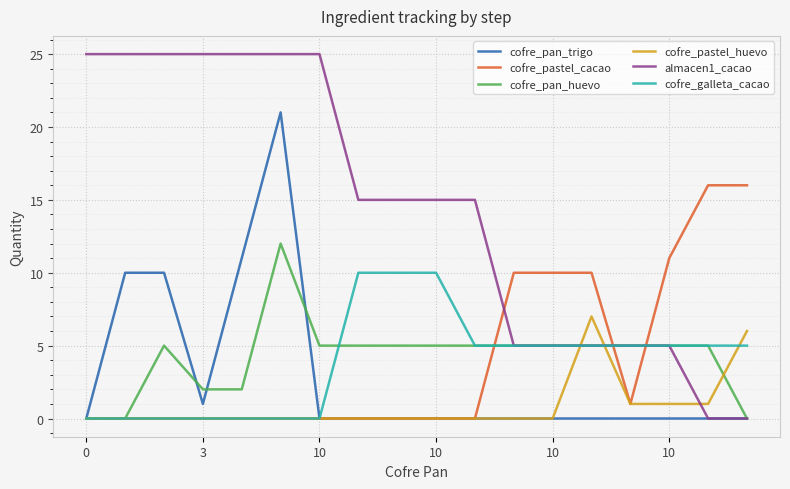

Which series has the widest spread of values?

almacen1_cacao